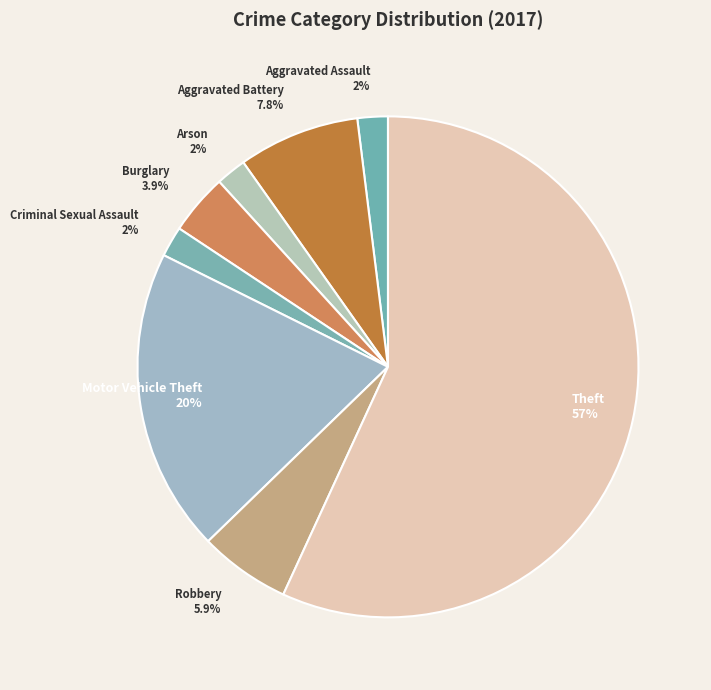

Does Theft 57% account for over 50% of the chart?

Yes